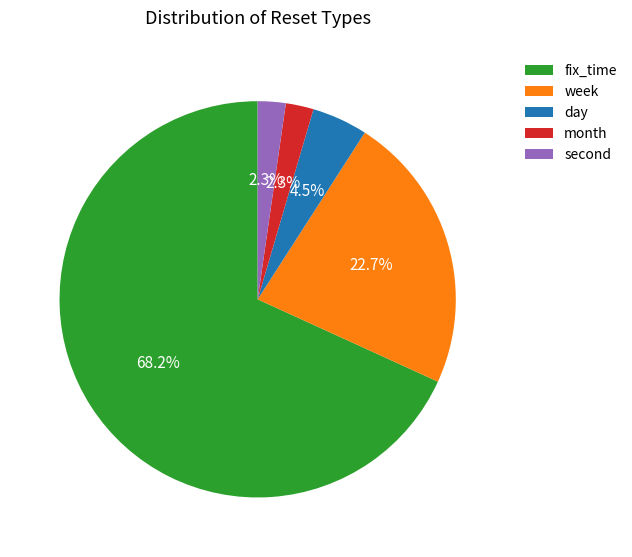

What is the largest slice in the pie chart?

fix_time